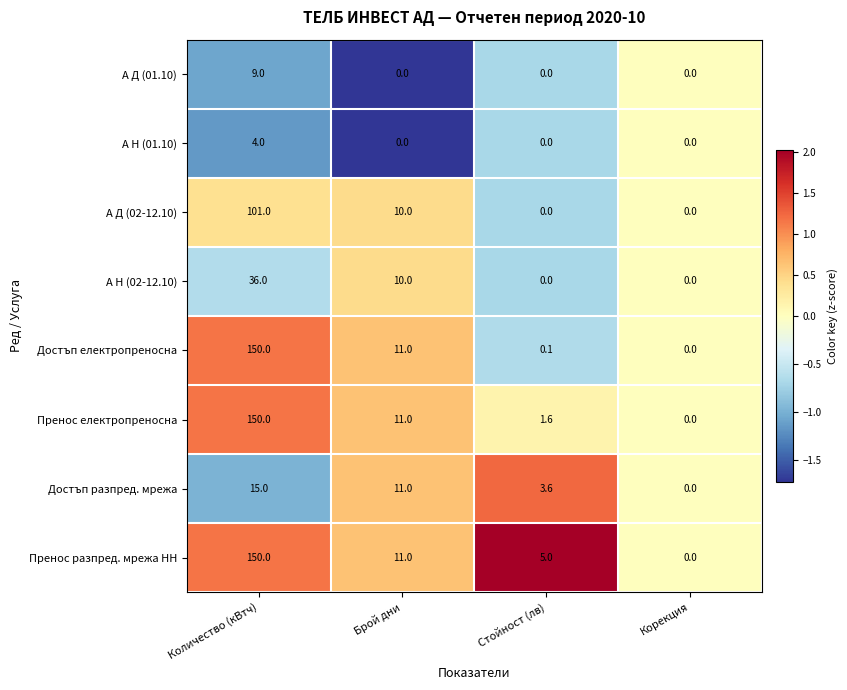

What is the difference between the highest and lowest values at Стойност (лв)?

5.0